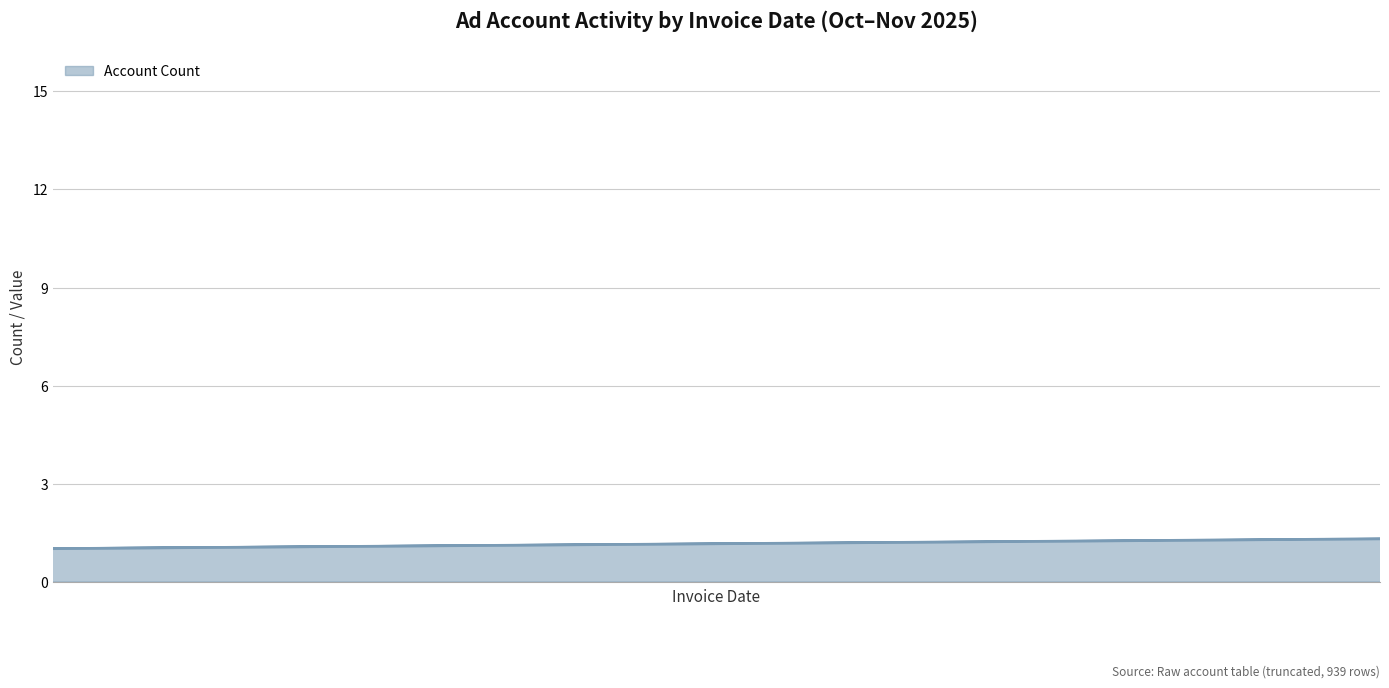

How many points are higher than both their immediate neighbors (excluding endpoints)?

3